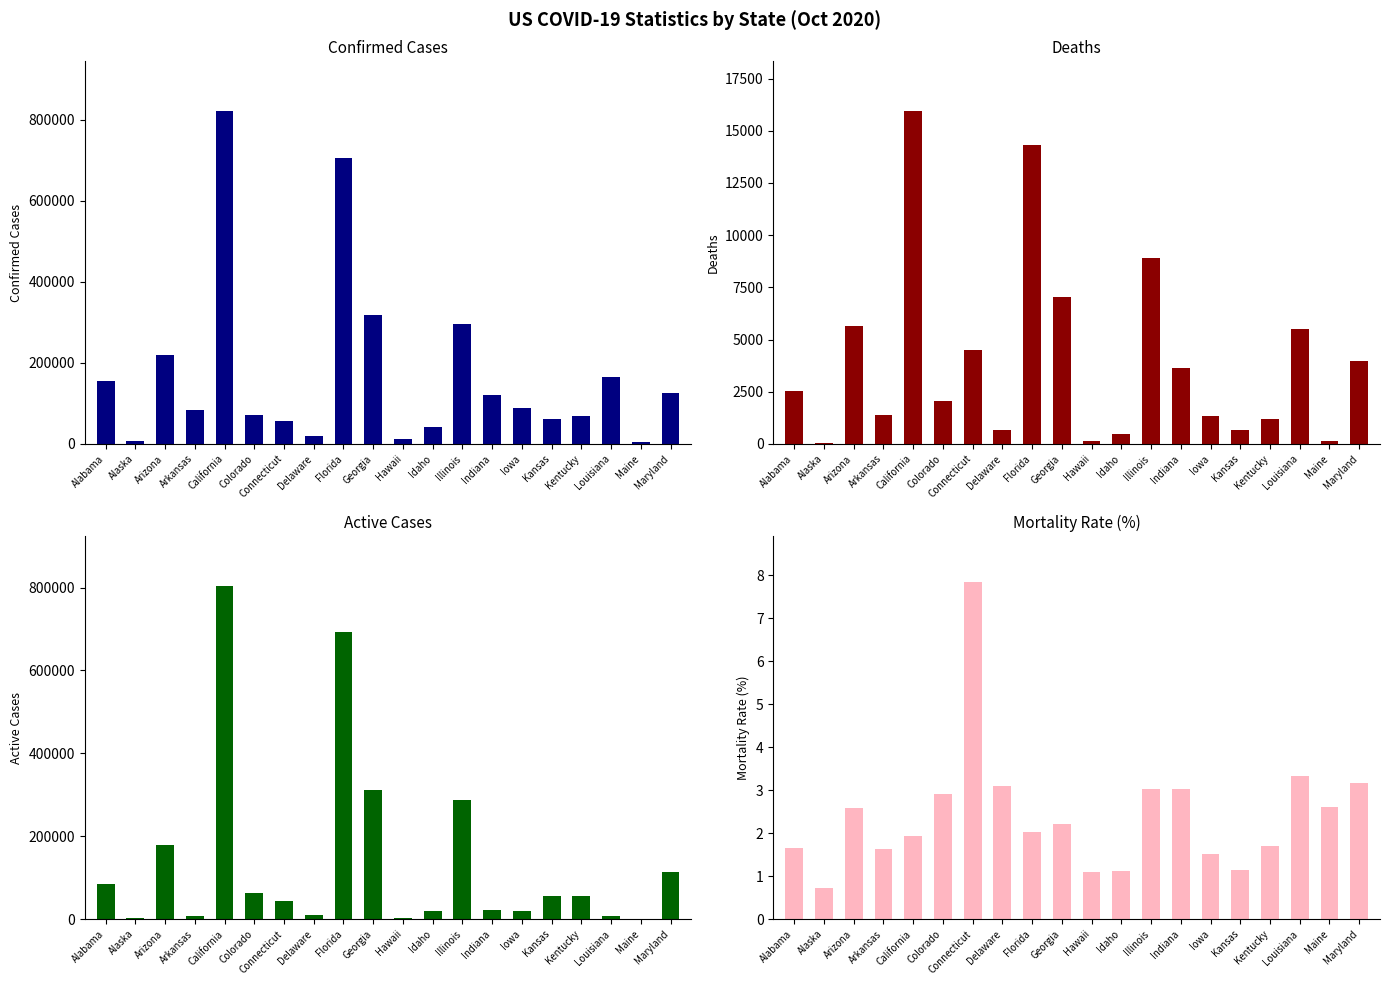

Which series changed the most between Georgia and Louisiana?

Active